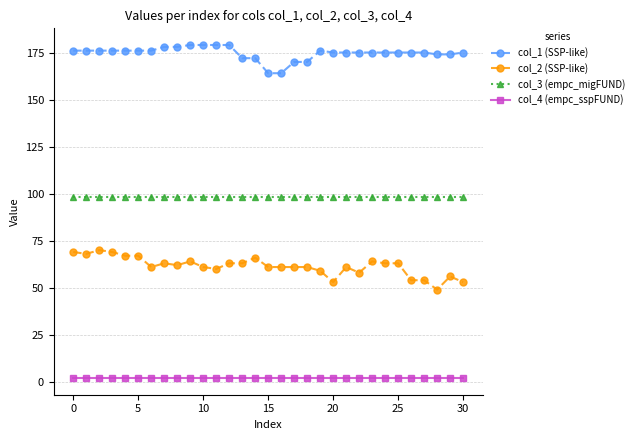

What are all the series names shown in the legend?

col_1 (SSP-like), col_2 (SSP-like), col_3 (empc_migFUND), col_4 (empc_sspFUND)